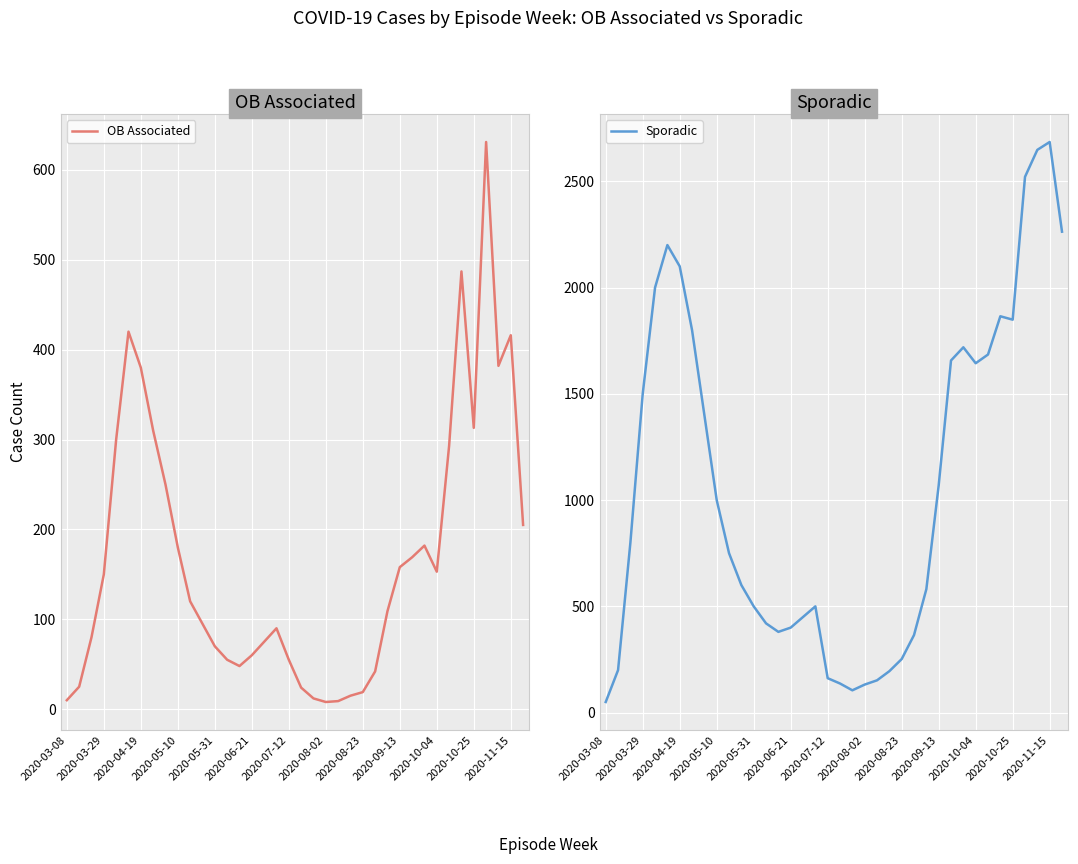

How many data points in OB Associated are above 120?

18